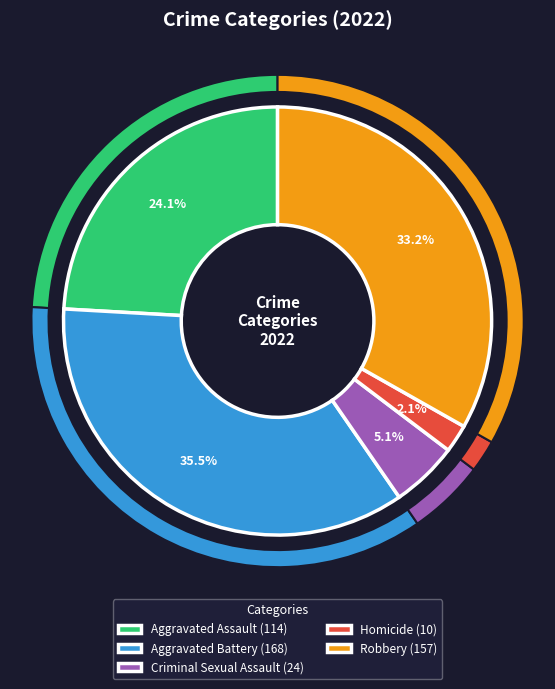

Does Homicide account for over 50% of the chart?

No